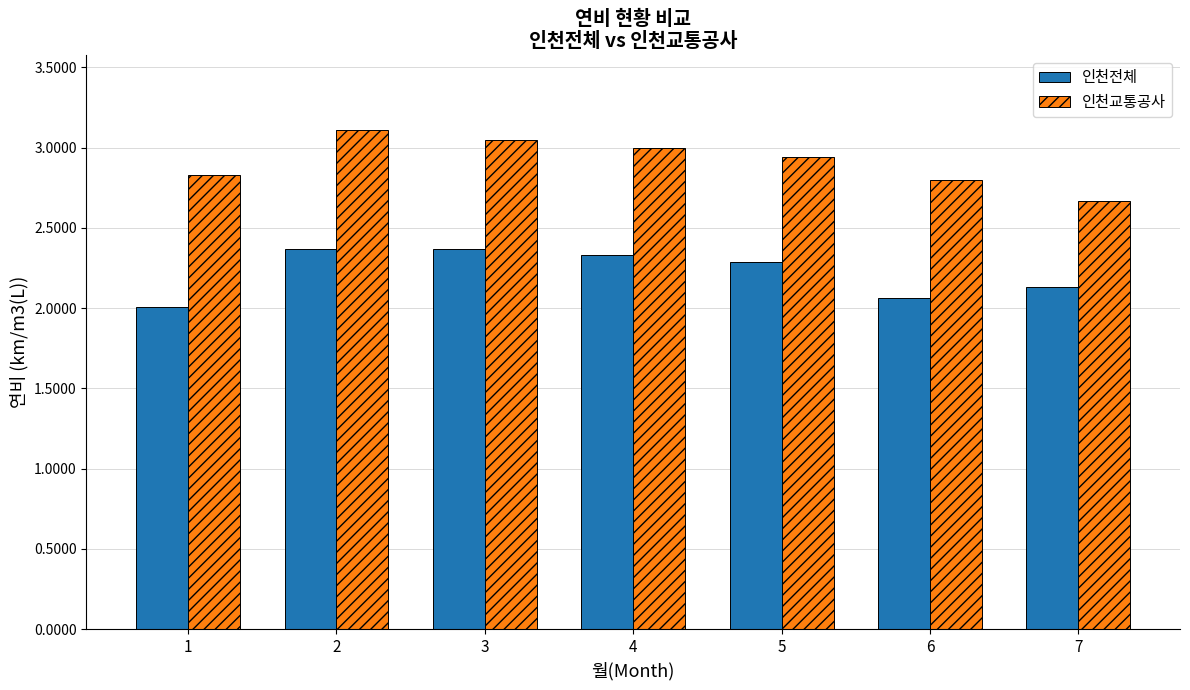

Which category has the highest value across all series?

2